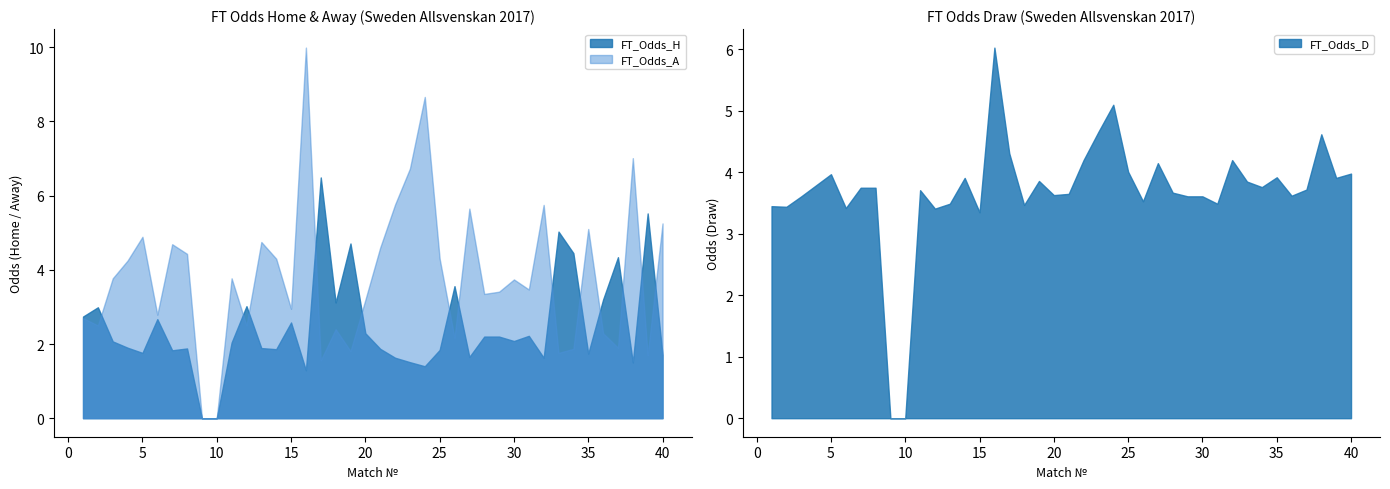

At which label is FT_Odds_D closest to 3?

15